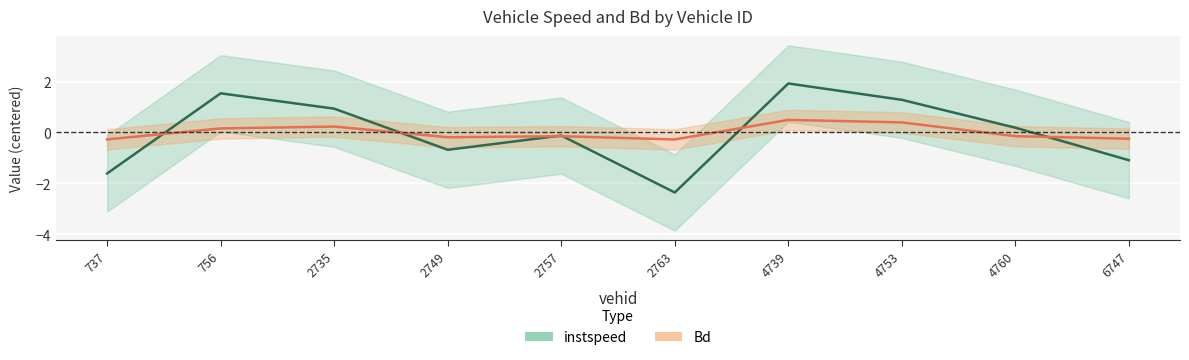

Which series changed the most between 737.0 and 6747.0?

instspeed